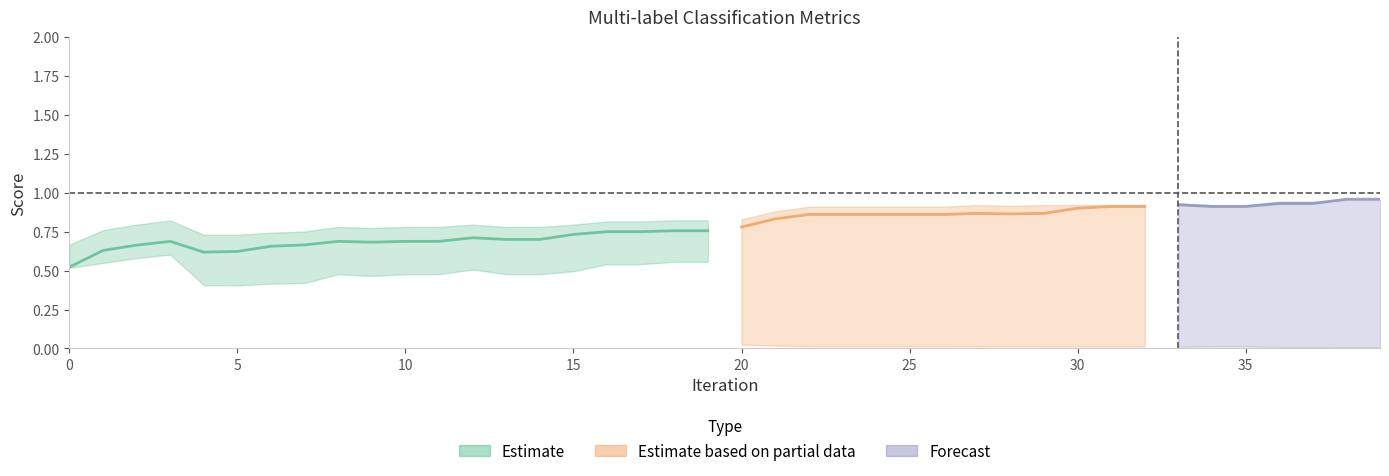

Where is the first local maximum for micro_averaging?

3